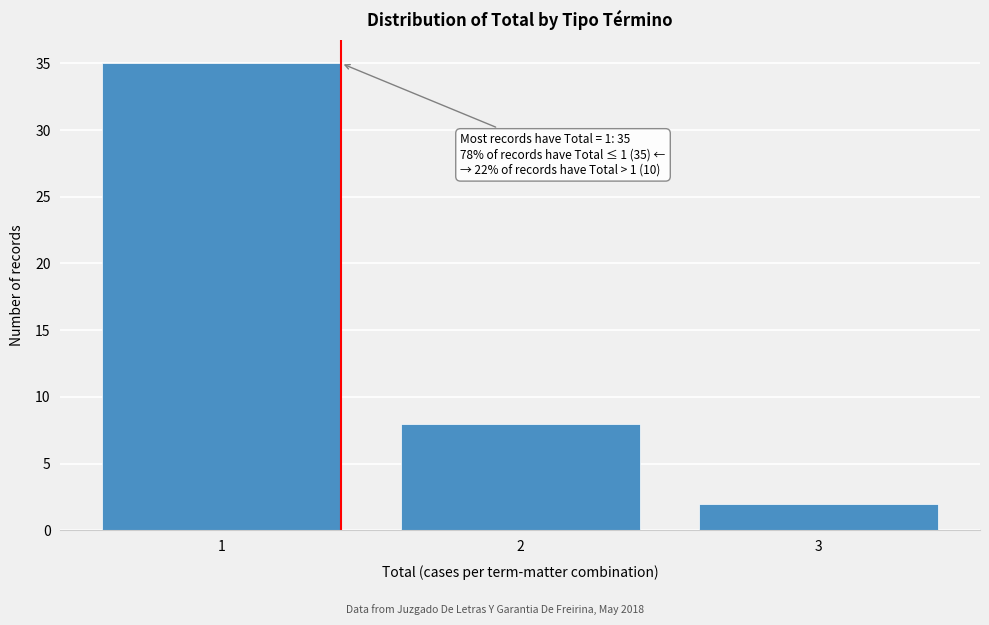

Reading right to left, what are all the values shown in this chart?

2	8	35